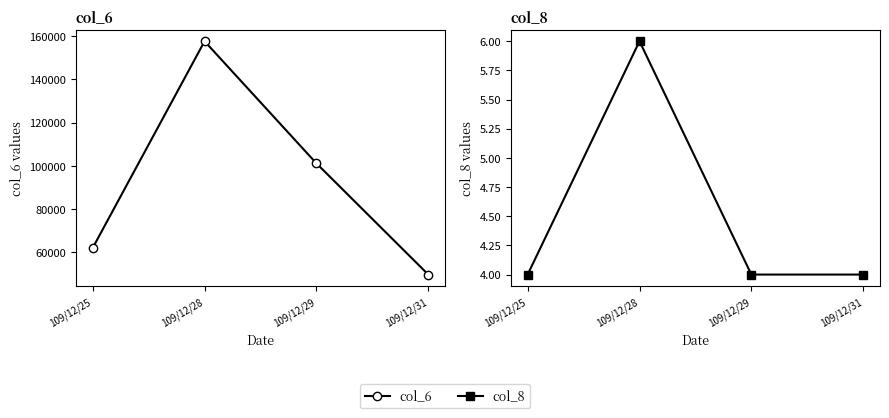

True or false: col_8 has a value of 4 at 109/12/25.

True